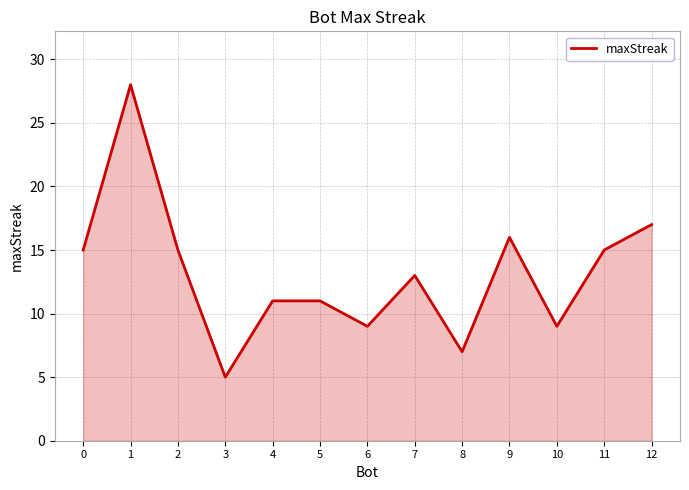

Reading left to right, extract all data points from this chart.

15	28	15	5	11	11	9	13	7	16	9	15	17